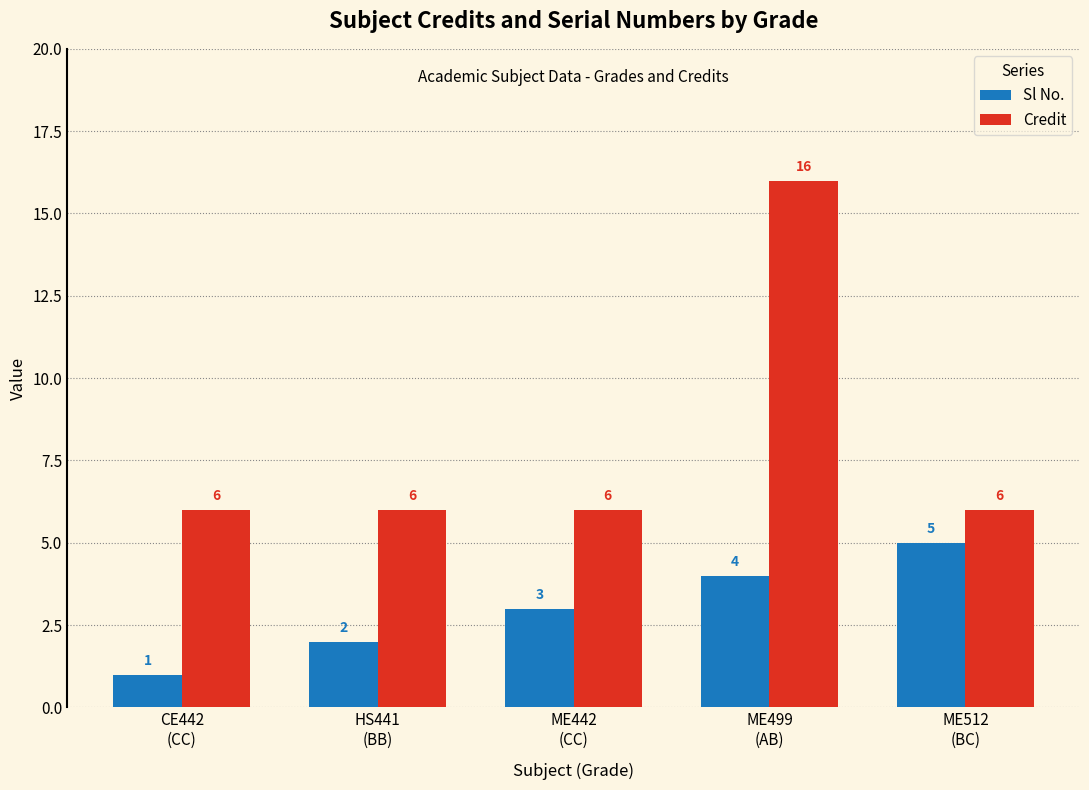

Reading left to right, extract all data points from this chart.

Sl No.: CE442
(CC)=1	HS441
(BB)=2	ME442
(CC)=3	ME499
(AB)=4	ME512
(BC)=5
Credit: CE442
(CC)=6	HS441
(BB)=6	ME442
(CC)=6	ME499
(AB)=16	ME512
(BC)=6